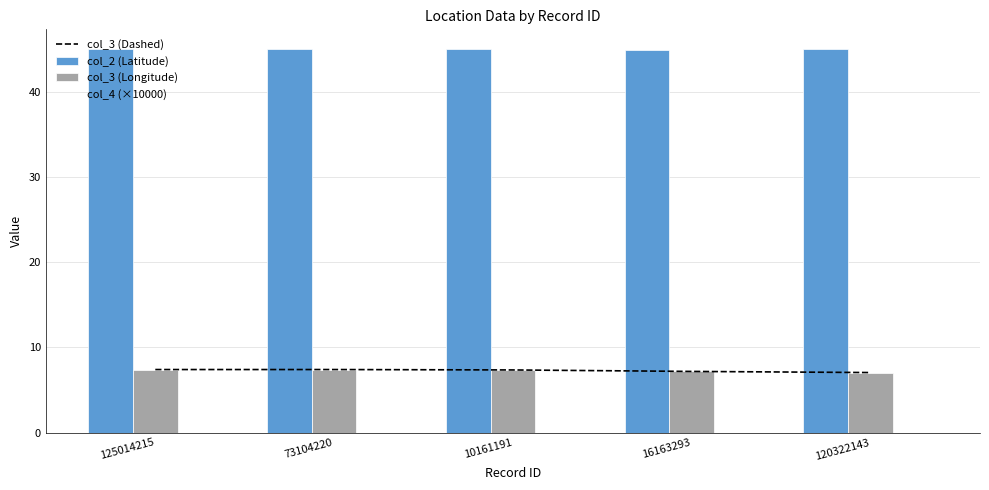

Reading left to right, transcribe all the data shown in this chart.

col_3 (Dashed): 7.4	7.4	7.4	7.2	7.1
col_2 (Latitude): 45.1	45.1	45.0	45.0	45.1
col_3 (Longitude): 7.4	7.4	7.4	7.2	7.1
col_4 (×10000): 10.0	10.0	10.0	10.0	10.0